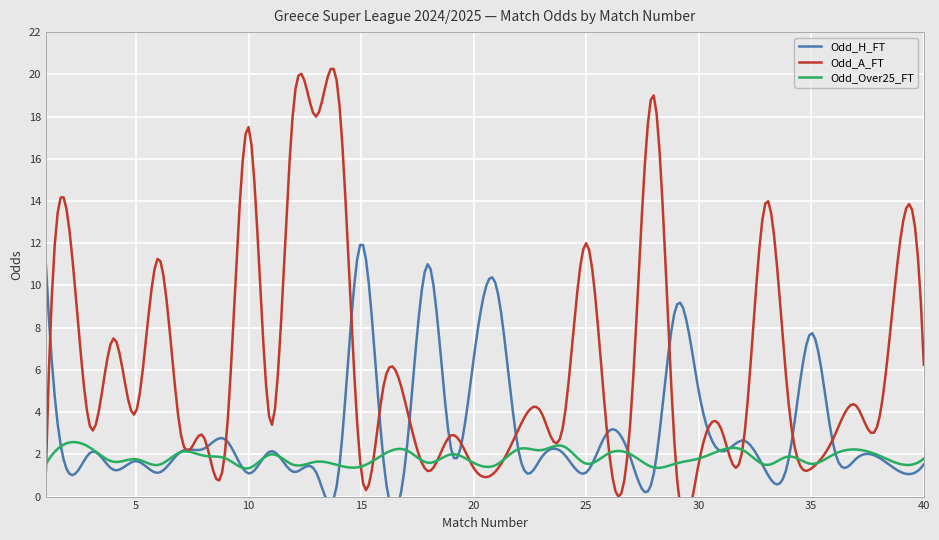

How many lines are shown in the chart?

3